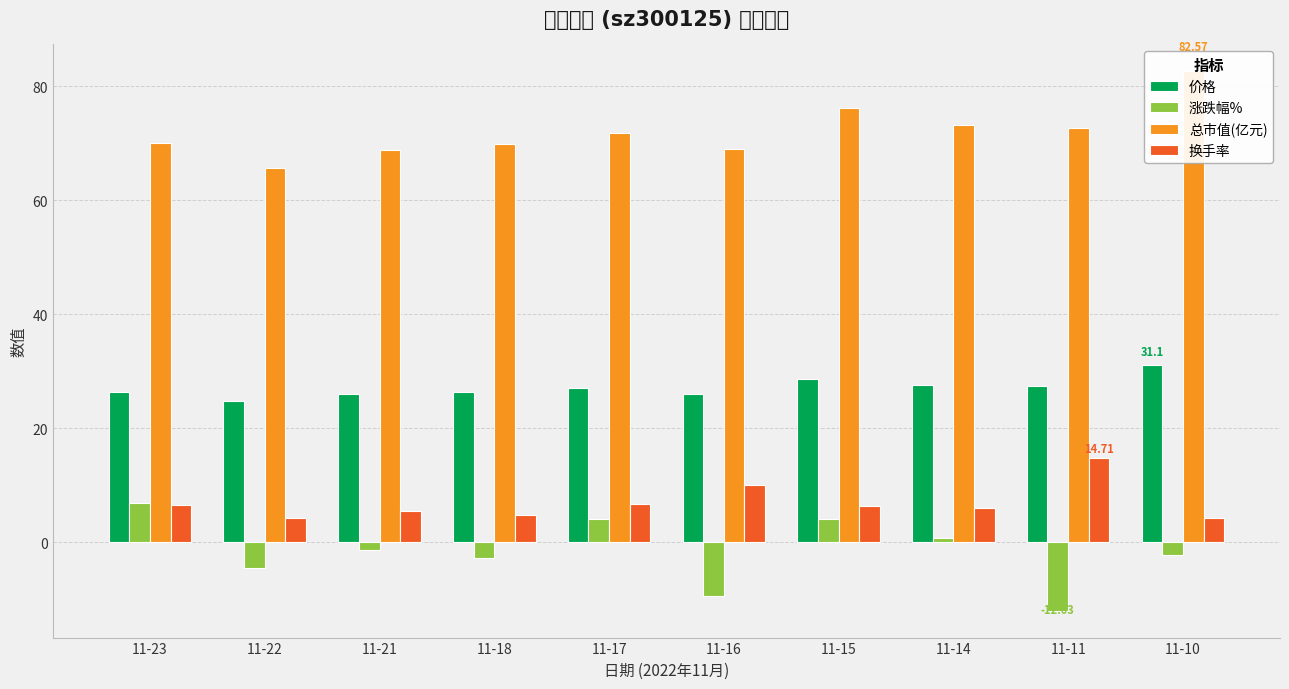

What is the difference between the 总市值(亿元) values at 11-15 and 11-10?

6.4